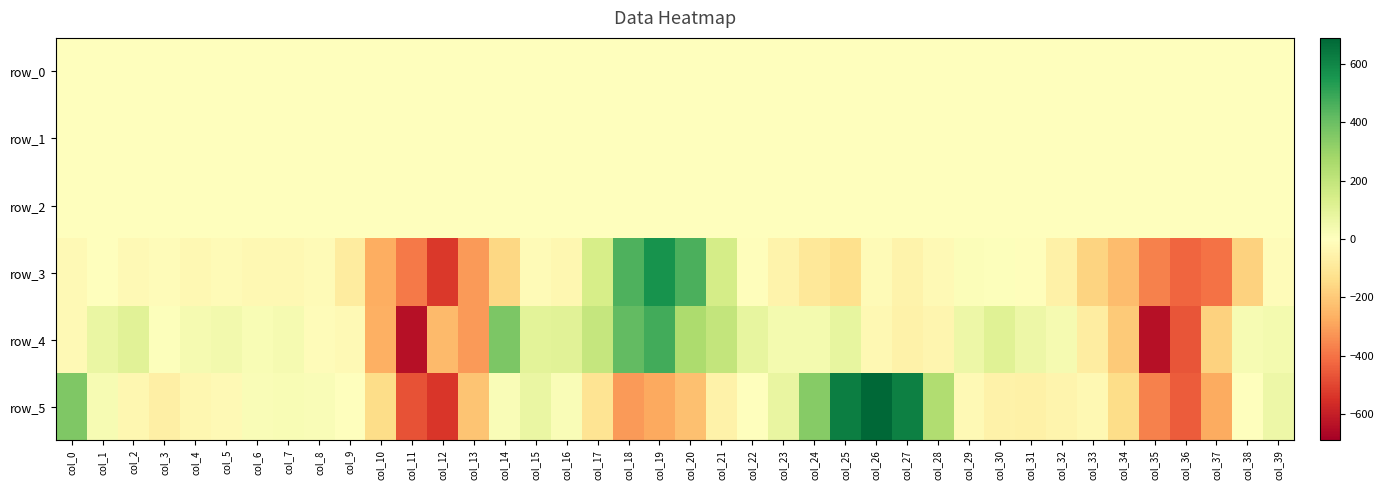

Reading left to right, what are all the values shown in this chart?

row_0: col_0=0.2	col_1=0.1	col_2=-0.0	col_3=-0.1	col_4=-0.1	col_5=-0.2	col_6=-0.2	col_7=-0.1	col_8=-0.1	col_9=-0.1	col_10=0.1	col_11=0.2	col_12=-0.0	col_13=-0.1	col_14=0.1	col_15=0.2	col_16=0.3	col_17=0.3	col_18=0.2	col_19=0.1	col_20=-0.2	col_21=-0.2	col_22=-0.2	col_23=-0.3	col_24=-0.4	col_25=-0.4	col_26=-0.2	col_27=0.0	col_28=0.2	col_29=0.0	col_30=-0.1	col_31=-0.1	col_32=-0.2	col_33=-0.1	col_34=-0.0	col_35=-0.0	col_36=0.1	col_37=-0.0	col_38=-0.0	col_39=0.2
row_1: col_0=0.1	col_1=0.2	col_2=0.1	col_3=0.1	col_4=0.1	col_5=0.1	col_6=0.1	col_7=0.1	col_8=0.1	col_9=0.1	col_10=0.0	col_11=-0.1	col_12=-0.3	col_13=-0.4	col_14=-0.4	col_15=-0.3	col_16=-0.3	col_17=-0.3	col_18=-0.4	col_19=-0.3	col_20=-0.1	col_21=-0.0	col_22=0.0	col_23=0.0	col_24=-0.0	col_25=-0.1	col_26=-0.1	col_27=0.0	col_28=0.1	col_29=0.1	col_30=0.1	col_31=0.1	col_32=0.1	col_33=0.1	col_34=-0.0	col_35=-0.1	col_36=-0.2	col_37=-0.3	col_38=-0.5	col_39=-0.4
row_2: col_0=1.0	col_1=1.0	col_2=1.0	col_3=1.0	col_4=1.0	col_5=1.0	col_6=1.0	col_7=1.0	col_8=1.0	col_9=0.9	col_10=0.7	col_11=0.9	col_12=1.0	col_13=1.3	col_14=1.2	col_15=1.0	col_16=1.0	col_17=1.2	col_18=1.3	col_19=1.0	col_20=0.7	col_21=0.7	col_22=0.8	col_23=0.9	col_24=0.9	col_25=1.0	col_26=1.0	col_27=0.9	col_28=1.0	col_29=1.0	col_30=1.0	col_31=0.9	col_32=0.9	col_33=0.8	col_34=0.8	col_35=0.8	col_36=1.0	col_37=1.1	col_38=1.4	col_39=1.0
row_3: col_0=-24.5	col_1=-5.1	col_2=-21.9	col_3=-15.0	col_4=-30.5	col_5=-17.2	col_6=-28.3	col_7=-31.2	col_8=-18.1	col_9=-84.5	col_10=-273.7	col_11=-383.1	col_12=-528.7	col_13=-316.7	col_14=-158.9	col_15=-16.6	col_16=-36.1	col_17=141.0	col_18=454.4	col_19=561.5	col_20=462.5	col_21=145.9	col_22=-7.6	col_23=-51.4	col_24=-98.9	col_25=-131.9	col_26=-19.4	col_27=-53.5	col_28=-23.3	col_29=15.1	col_30=7.0	col_31=-9.0	col_32=-59.6	col_33=-169.3	col_34=-233.8	col_35=-366.9	col_36=-428.6	col_37=-399.6	col_38=-173.0	col_39=-14.7
row_4: col_0=-25.6	col_1=74.9	col_2=103.9	col_3=6.2	col_4=32.3	col_5=43.2	col_6=25.6	col_7=36.4	col_8=-11.7	col_9=-22.8	col_10=-265.3	col_11=-639.9	col_12=-237.4	col_13=-313.5	col_14=360.8	col_15=99.9	col_16=107.0	col_17=188.8	col_18=417.1	col_19=475.5	col_20=257.7	col_21=194.6	col_22=83.1	col_23=40.0	col_24=38.7	col_25=85.1	col_26=-29.9	col_27=-58.8	col_28=-38.1	col_29=64.0	col_30=110.2	col_31=64.5	col_32=32.9	col_33=-77.5	col_34=-196.4	col_35=-635.5	col_36=-463.6	col_37=-175.2	col_38=32.3	col_39=38.2
row_5: col_0=358.9	col_1=32.0	col_2=-34.1	col_3=-68.1	col_4=-32.5	col_5=-22.6	col_6=19.2	col_7=25.3	col_8=16.8	col_9=1.6	col_10=-140.0	col_11=-469.8	col_12=-536.3	col_13=-213.9	col_14=19.0	col_15=70.7	col_16=18.1	col_17=-114.9	col_18=-312.3	col_19=-284.1	col_20=-224.8	col_21=-54.2	col_22=0.5	col_23=77.9	col_24=340.3	col_25=623.9	col_26=688.8	col_27=618.2	col_28=242.9	col_29=-23.9	col_30=-57.1	col_31=-63.2	col_32=-47.6	col_33=-31.9	col_34=-143.9	col_35=-370.2	col_36=-450.6	col_37=-276.9	col_38=-4.7	col_39=59.5